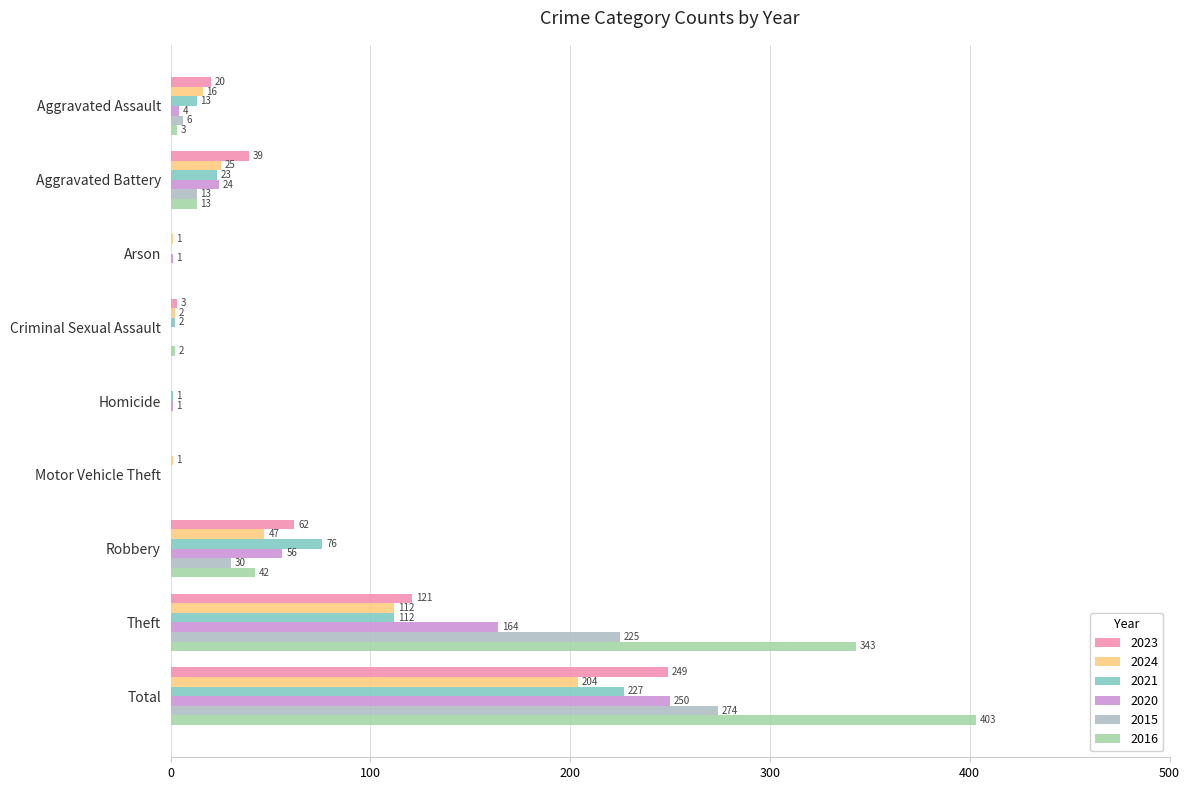

How many values in 2016 are above zero?

6